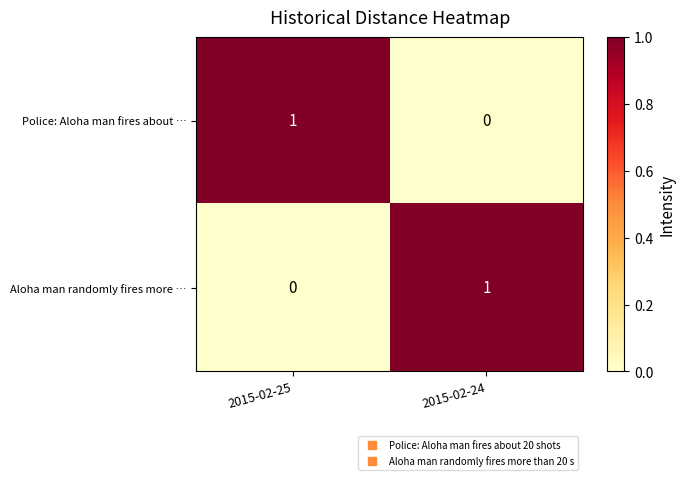

Is the value of Police: Aloha man fires about … at 2015-02-25 greater than the value of Aloha man randomly fires more … at 2015-02-25?

Yes